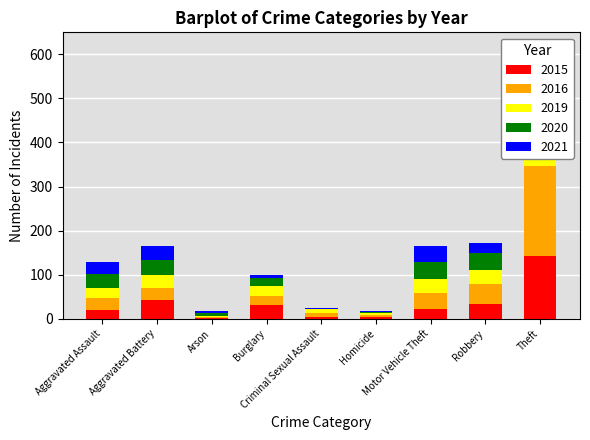

What is the difference between the highest and lowest values at Theft?

145